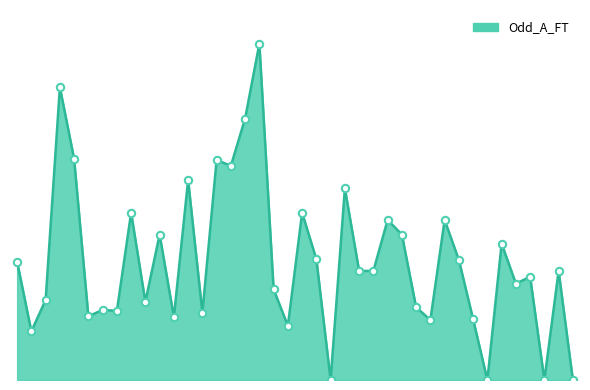

Is this an area chart (filled region under the line)?

Yes